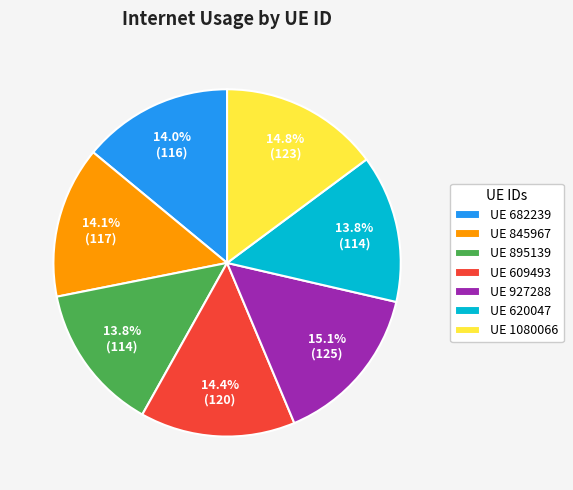

How much of the chart is everything except UE 927288?

84.9%